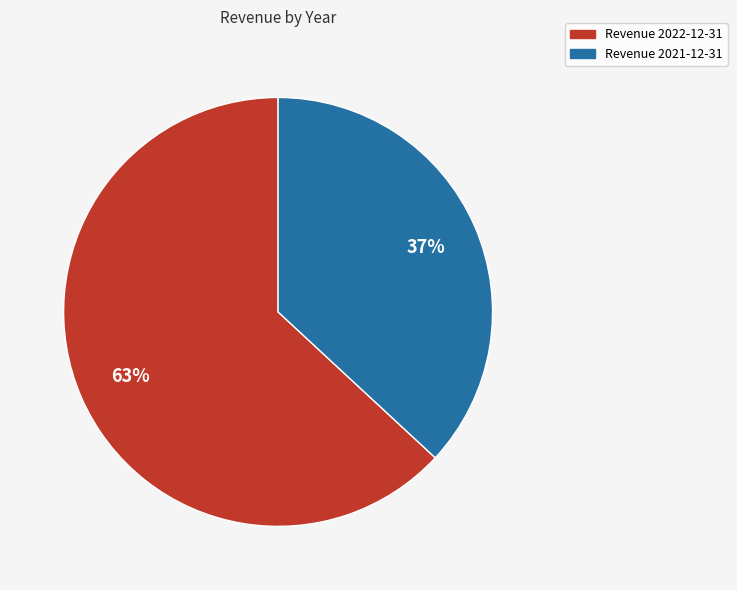

To the nearest percent, what is the difference between the largest and smallest slice percentages?

26%